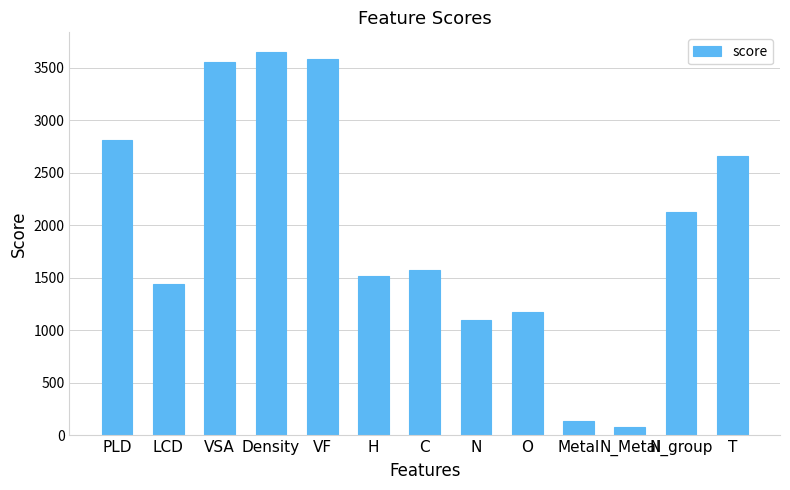

What value does the data have at N_group?

2124